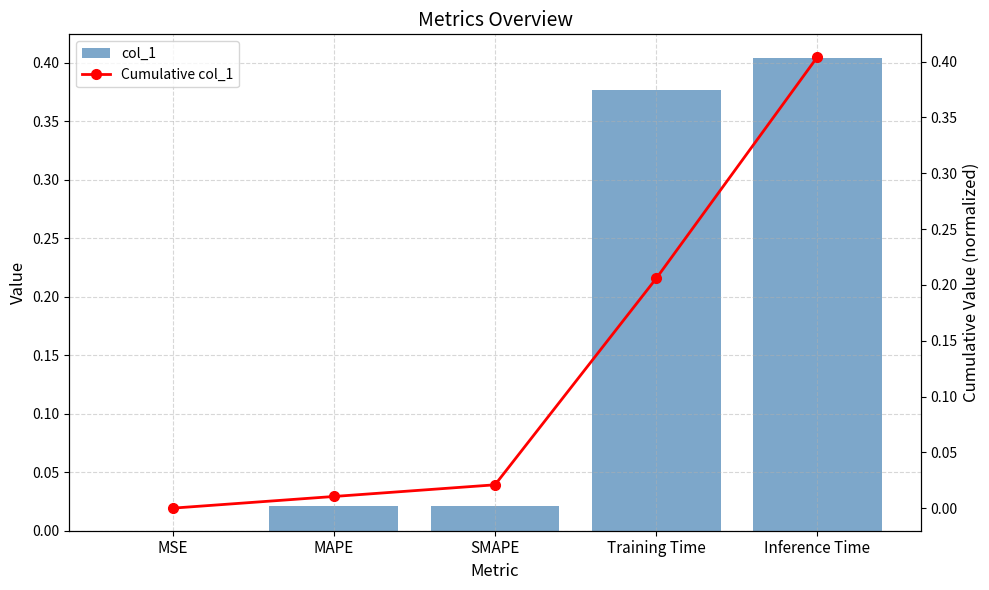

Reading left to right, extract all data points from this chart.

col_1: 0.0	0.0	0.0	0.4	0.4
Cumulative col_1: 0.0	0.0	0.0	0.2	0.4